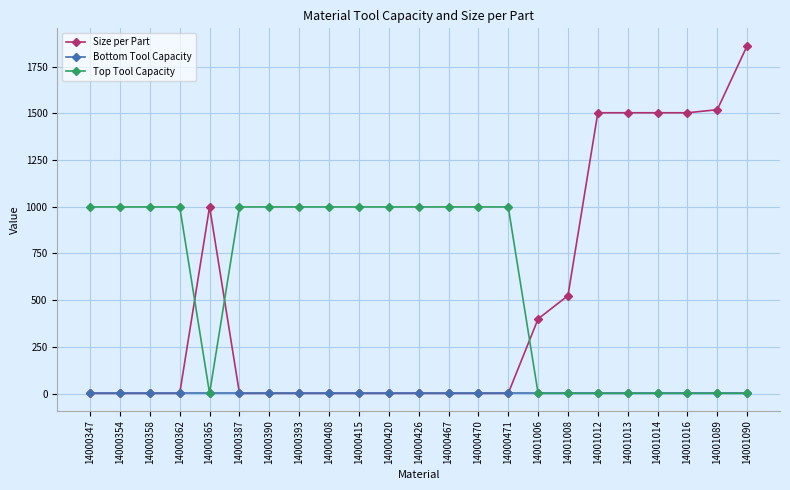

At how many categories does at least one series exceed 170?

23